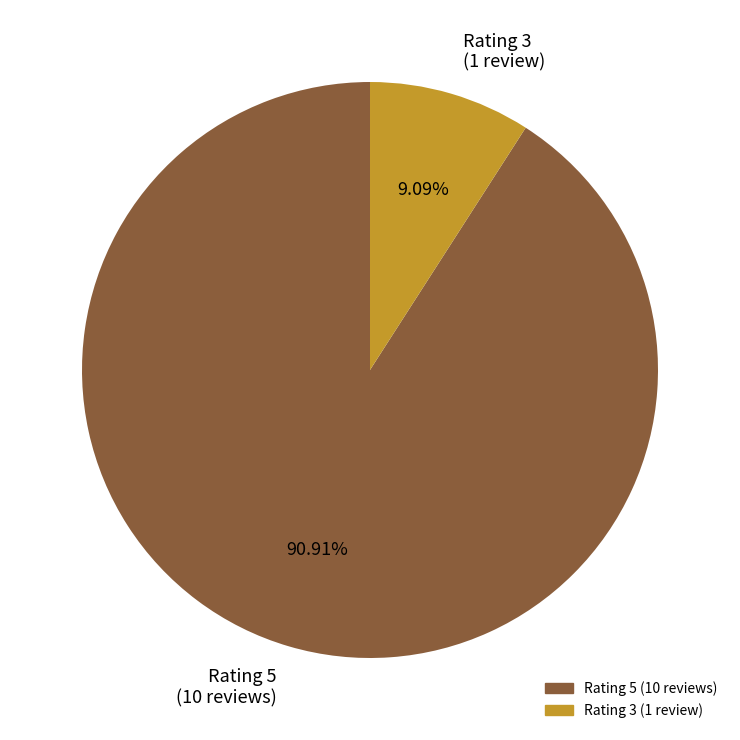

Approximately how many times larger is the value at Rating 5 (10 reviews) compared to Rating 3 (1 review)?

10.0